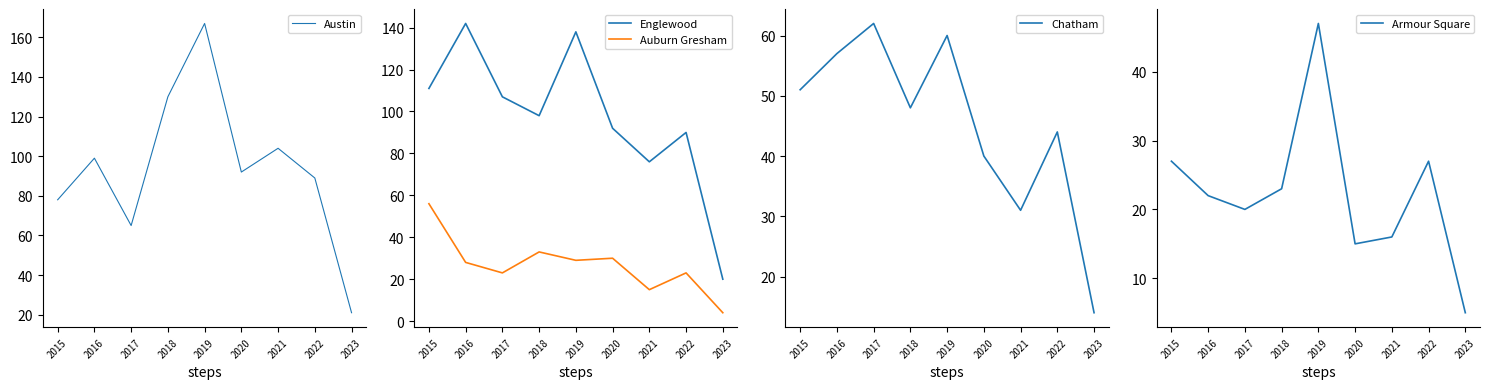

What is the spread (max minus min) of values at 2018?

107